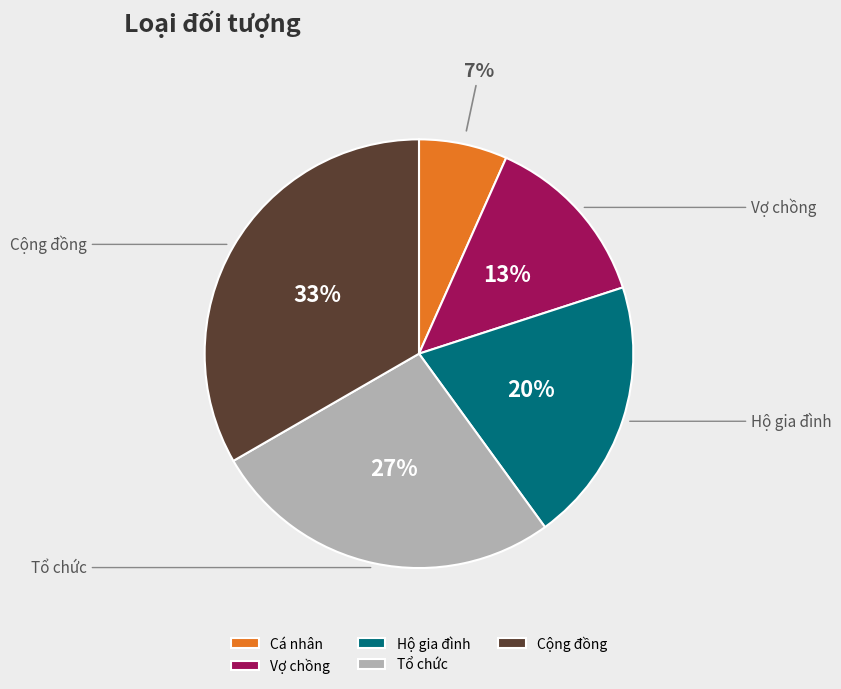

Does any single category account for the majority?

No